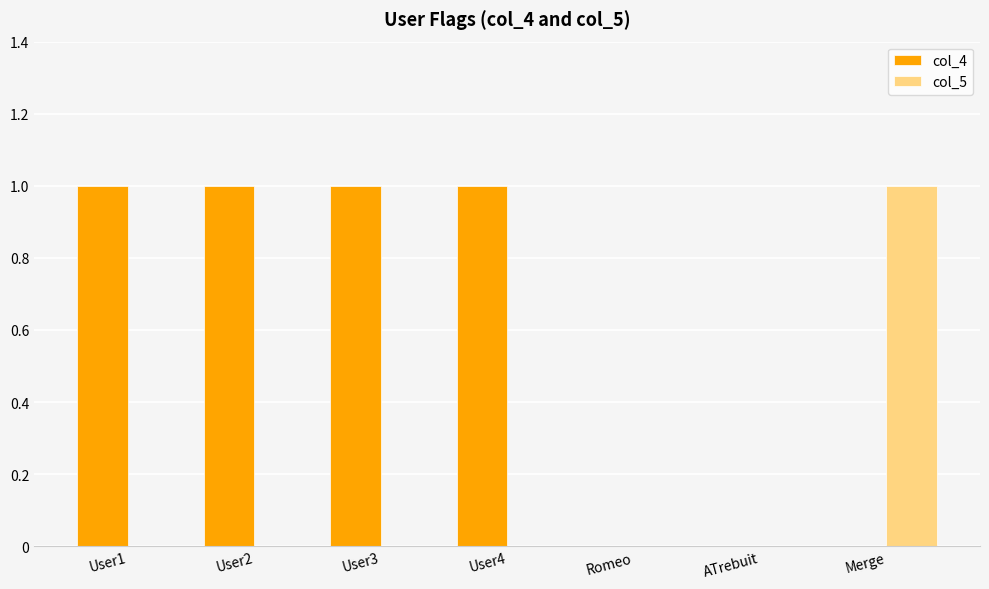

Reading left to right, what are all the values shown in this chart?

col_4: 1	1	1	1	0	0	0
col_5: 0	0	0	0	0	0	1